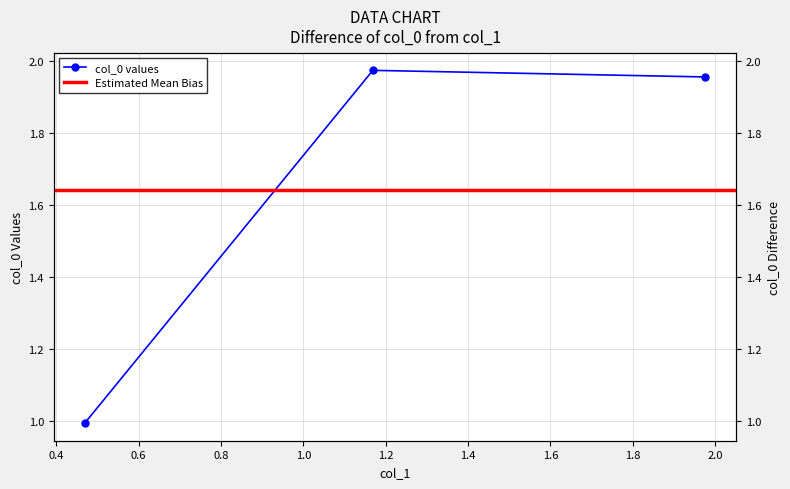

List the labels in order of value, smallest first.

0.46937, 1.97574, 1.16875